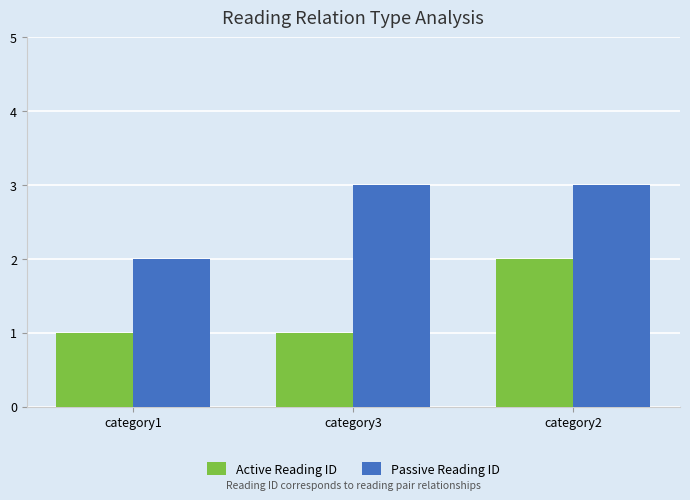

What is the label of the 2nd bar from the left?

category3